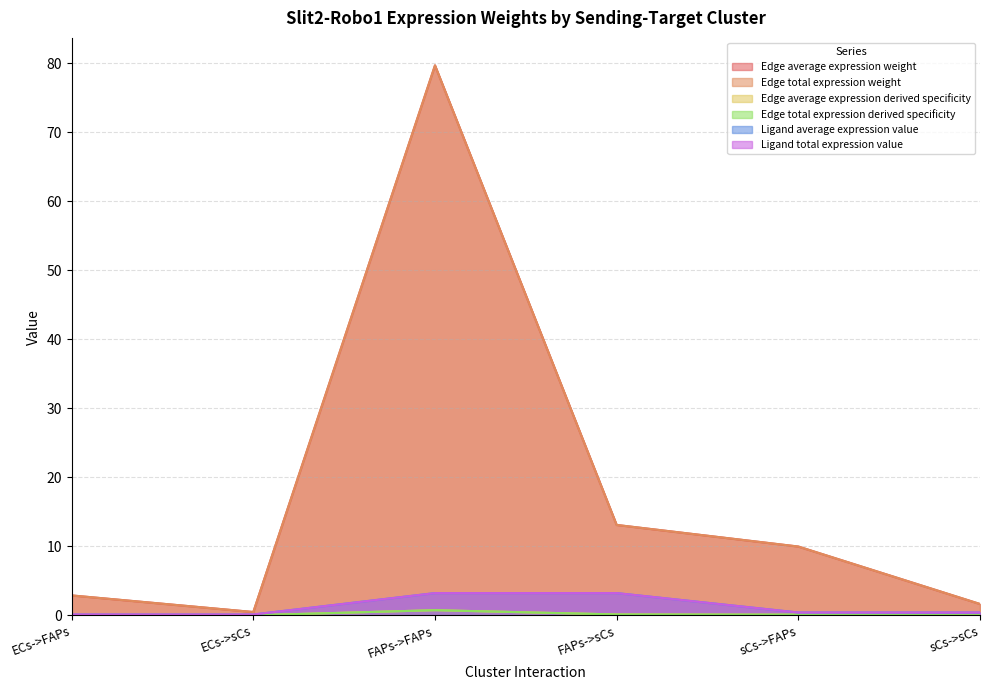

Which category has the highest value across all series?

FAPs->FAPs